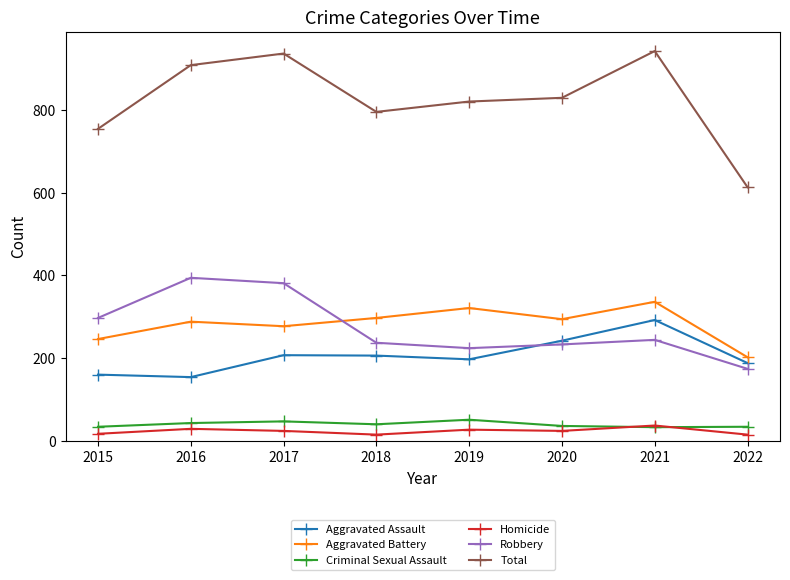

Count the number of data series in this chart.

6